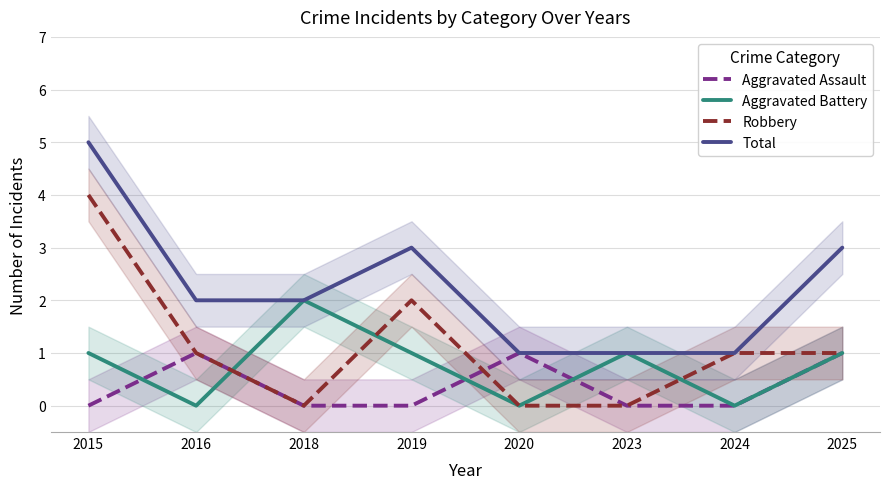

How many lines are shown in the chart?

4